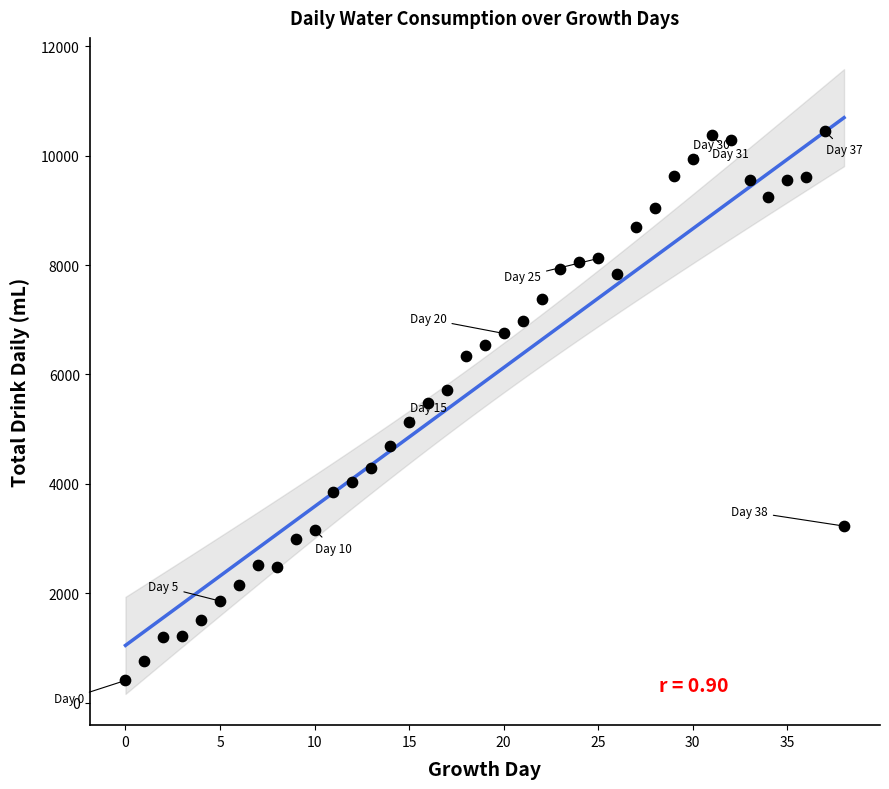

What is the range of Y values (max minus min)?

10030